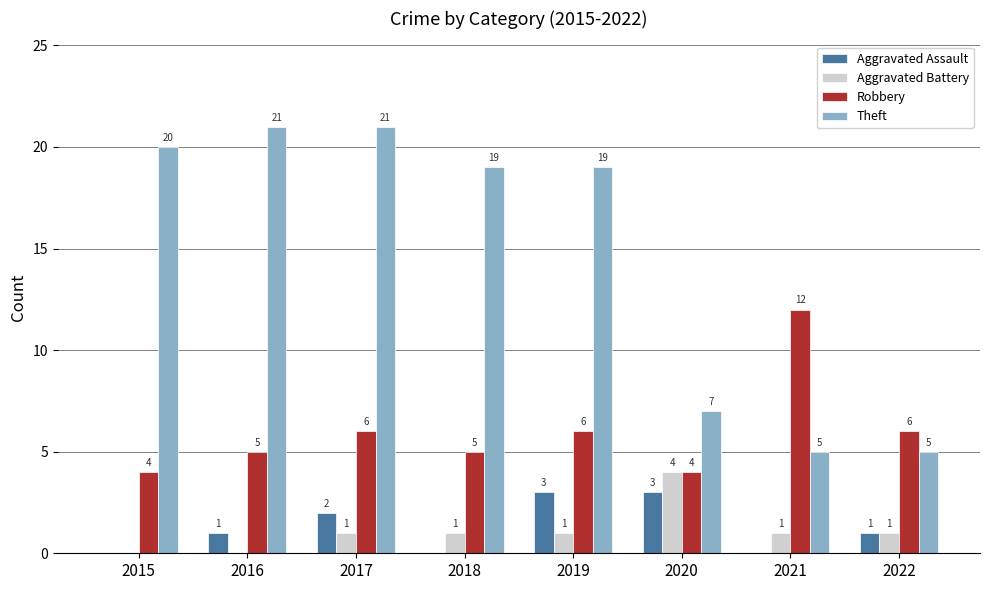

At which category is the sum across all series the highest?

2017